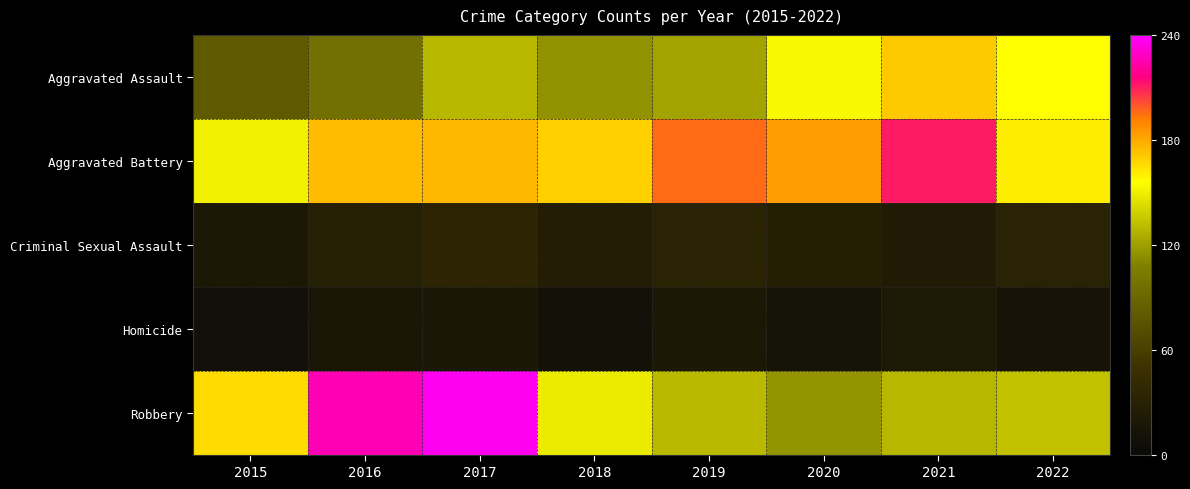

What is the maximum value shown in the chart?

237